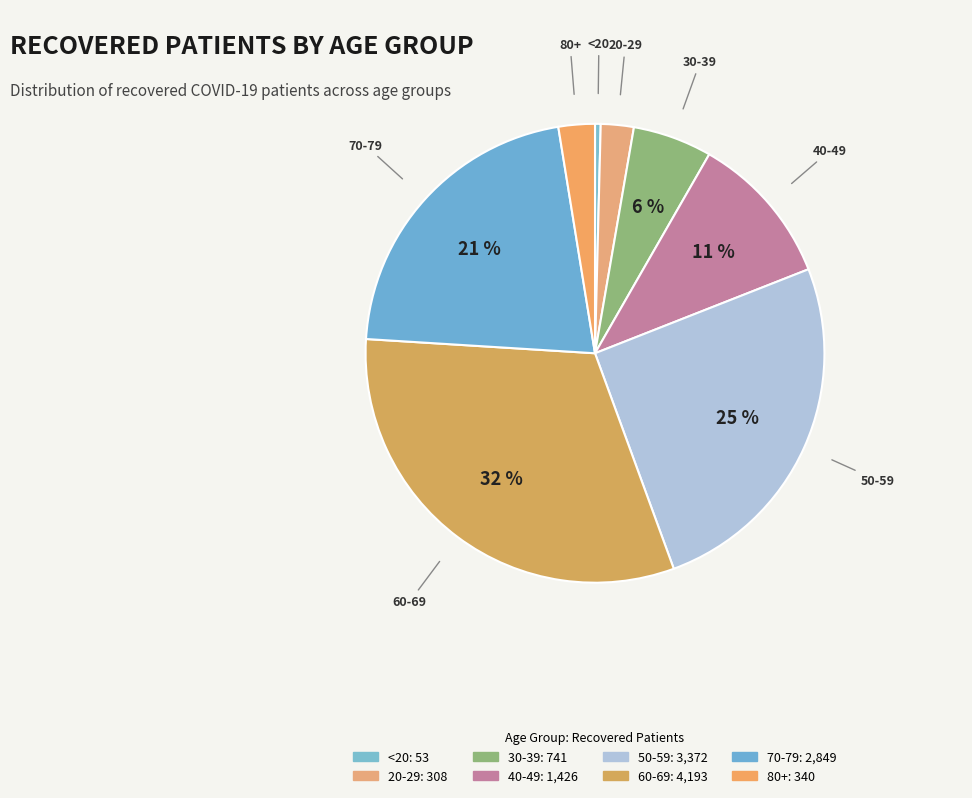

How many segments does this pie chart have?

8